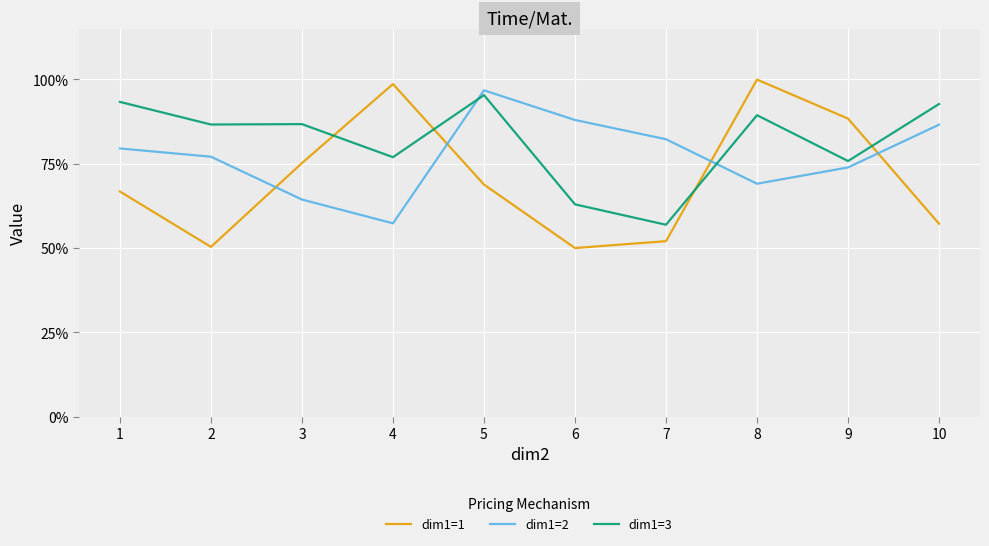

Which category has the highest value in the dim1=3 series?

5